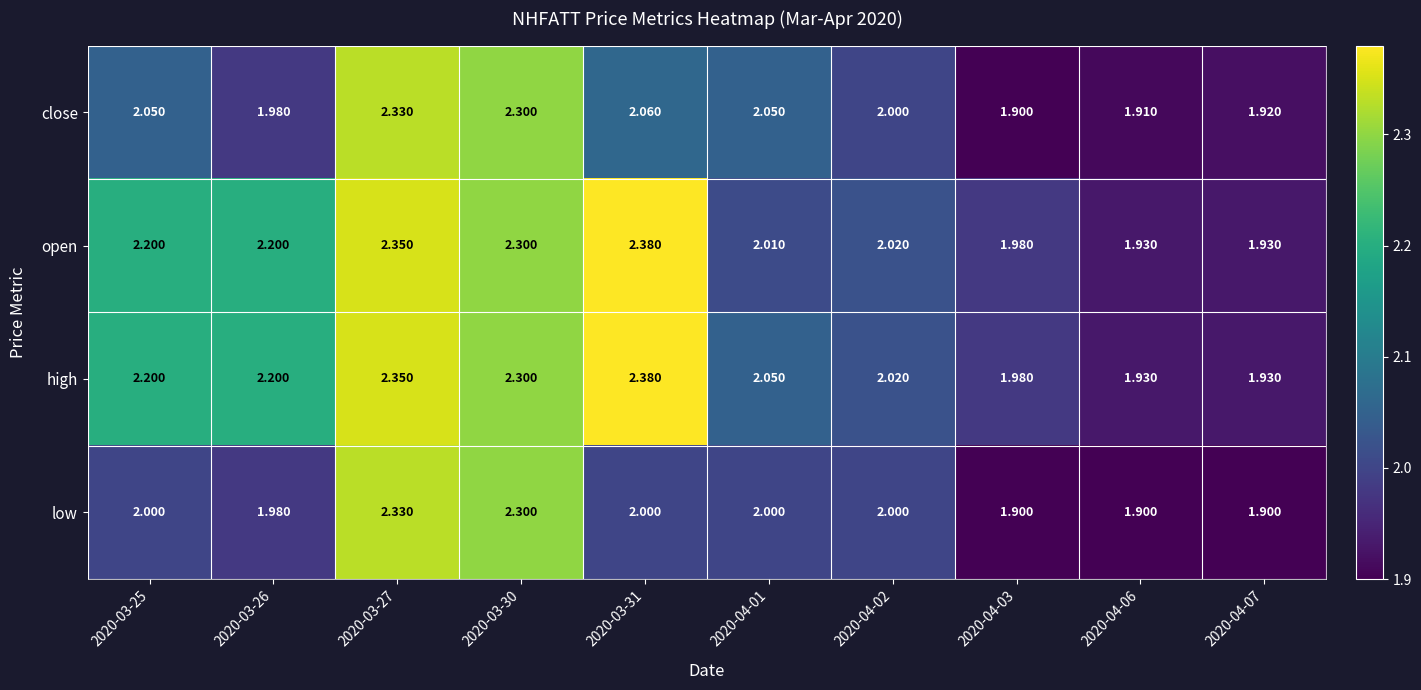

Between 2020-04-01 and 2020-04-02, which series saw the biggest shift?

close